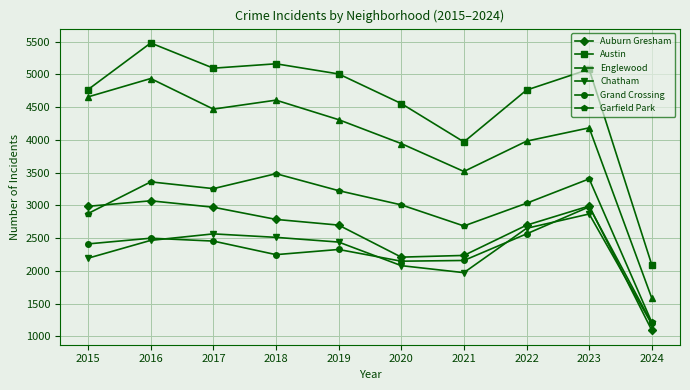

Is it true that Grand Crossing equals 1226 at 2017?

False